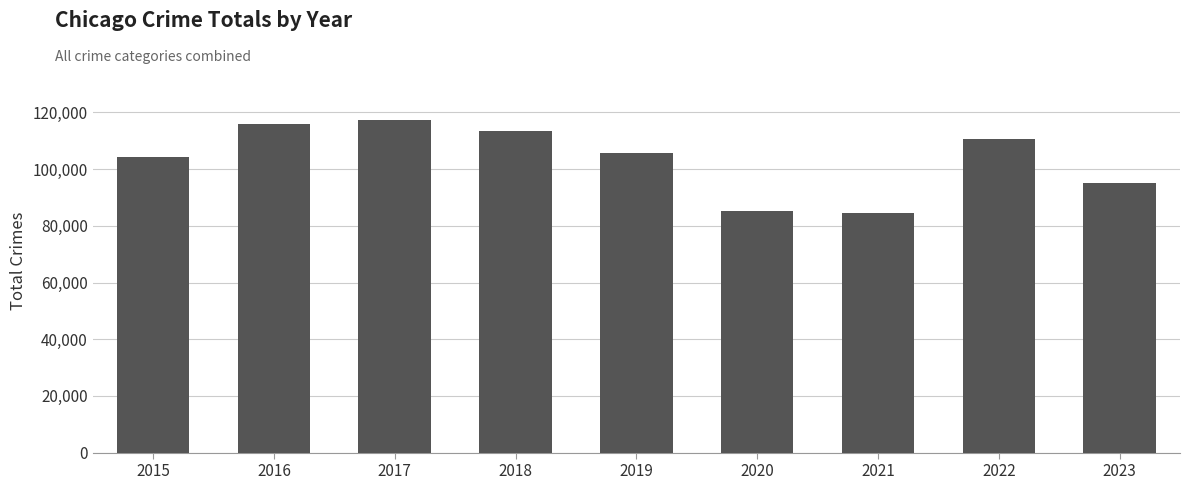

Where is the data nearest to the value 100984?

2015